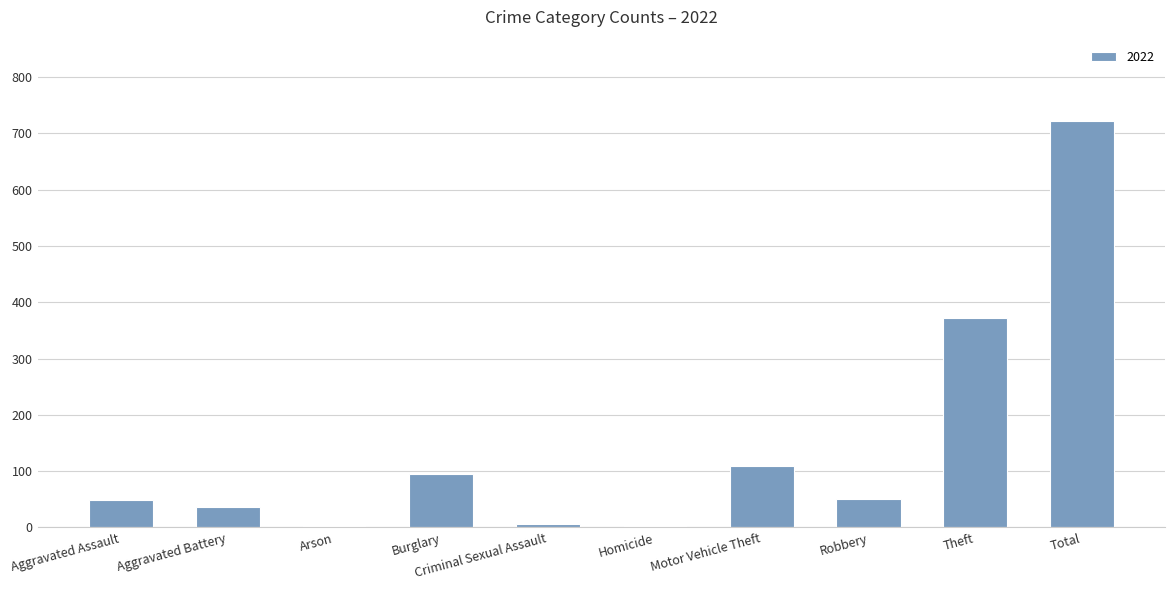

Where is the data nearest to the value 362?

Theft